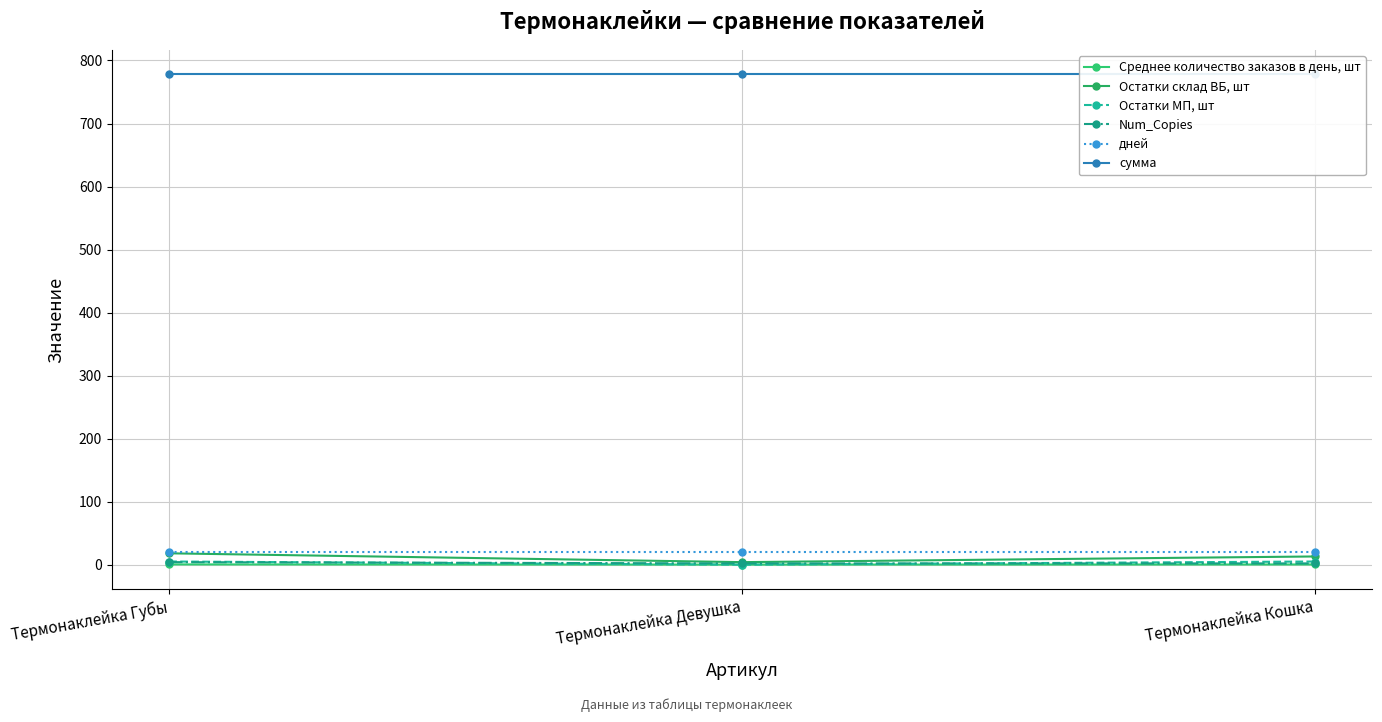

How many data points in Остатки склад ВБ, шт are less than 13?

1